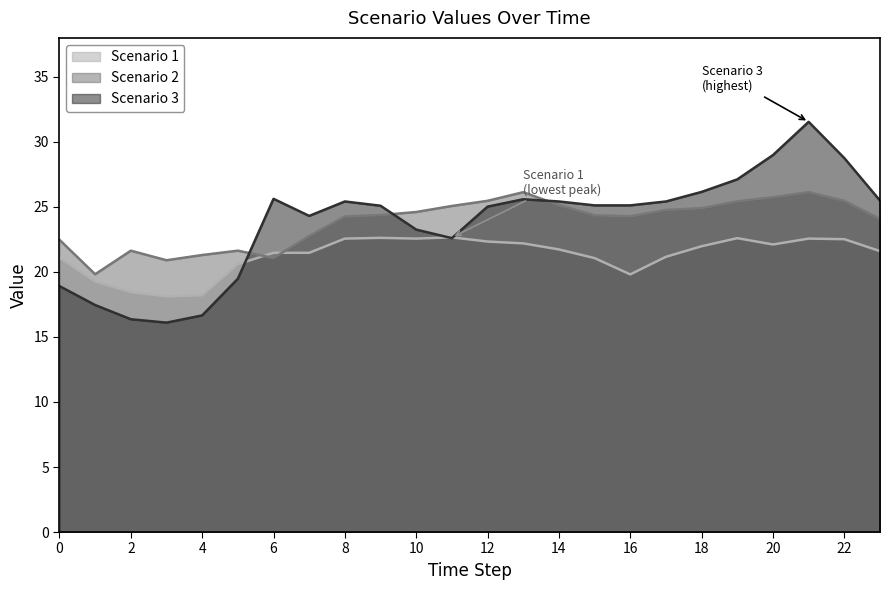

What is the value of the Scenario 1 point at the 5th from the left?

18.2